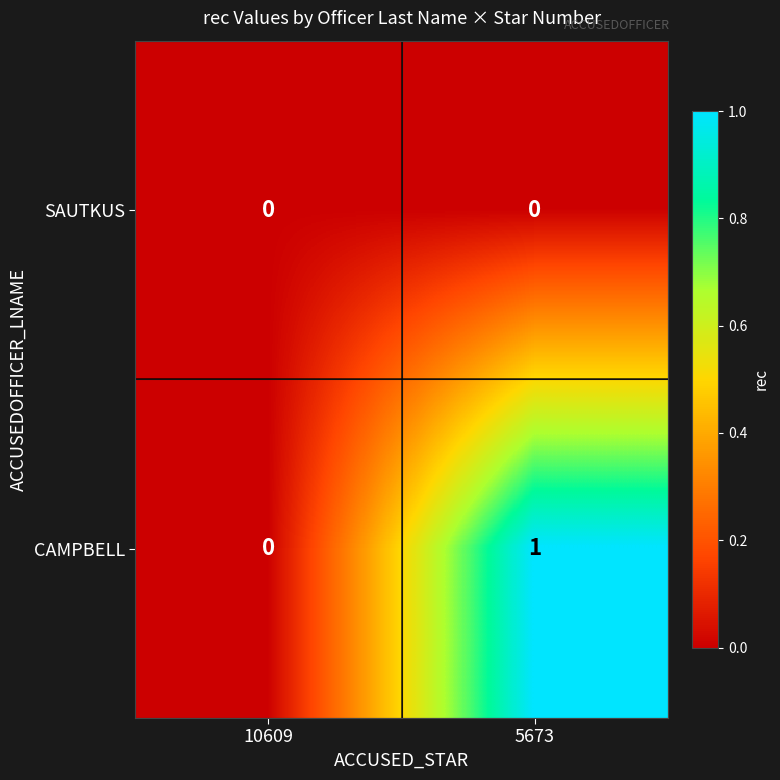

Count the number of categories in the chart.

2